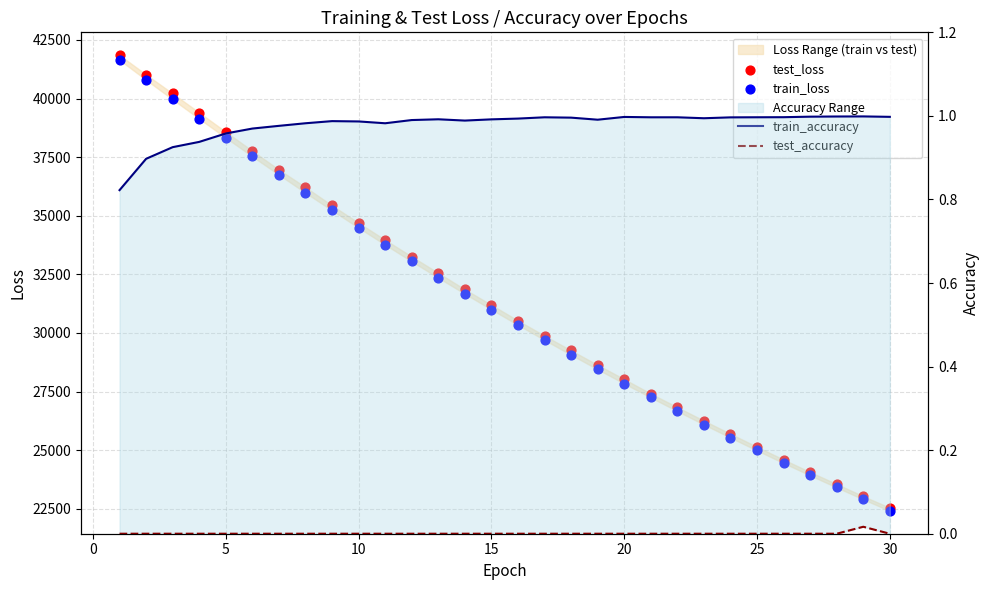

What are all the series names shown in the legend?

test_loss, train_loss, train_accuracy, test_accuracy